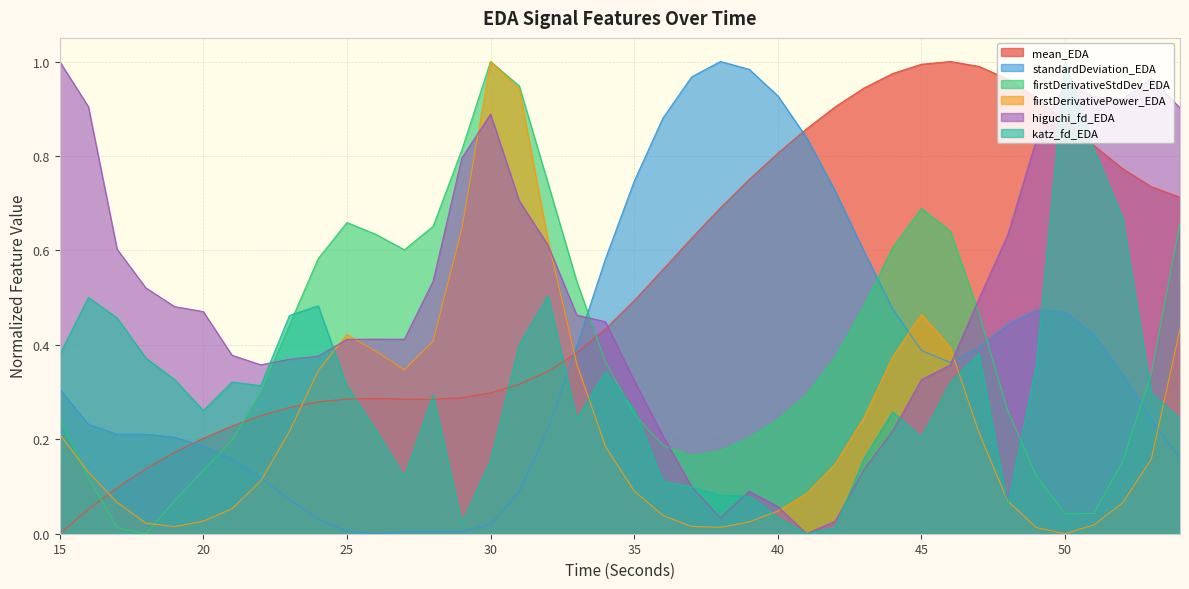

Rank the series at 45 from highest to lowest value.

mean_EDA, firstDerivativeStdDev_EDA, firstDerivativePower_EDA, standardDeviation_EDA, higuchi_fd_EDA, katz_fd_EDA